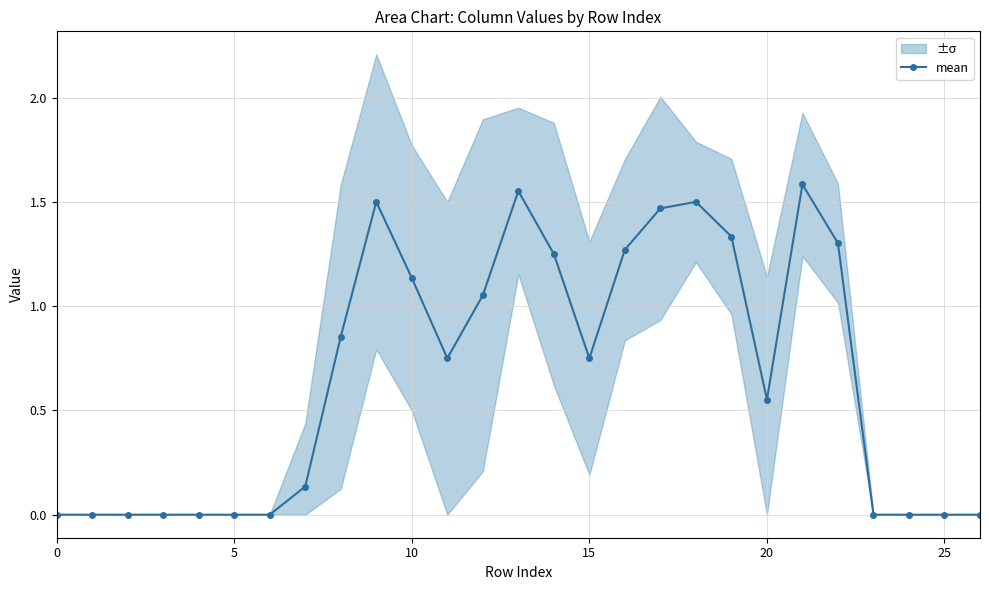

Is it true that mean equals -0.7 at 25?

False